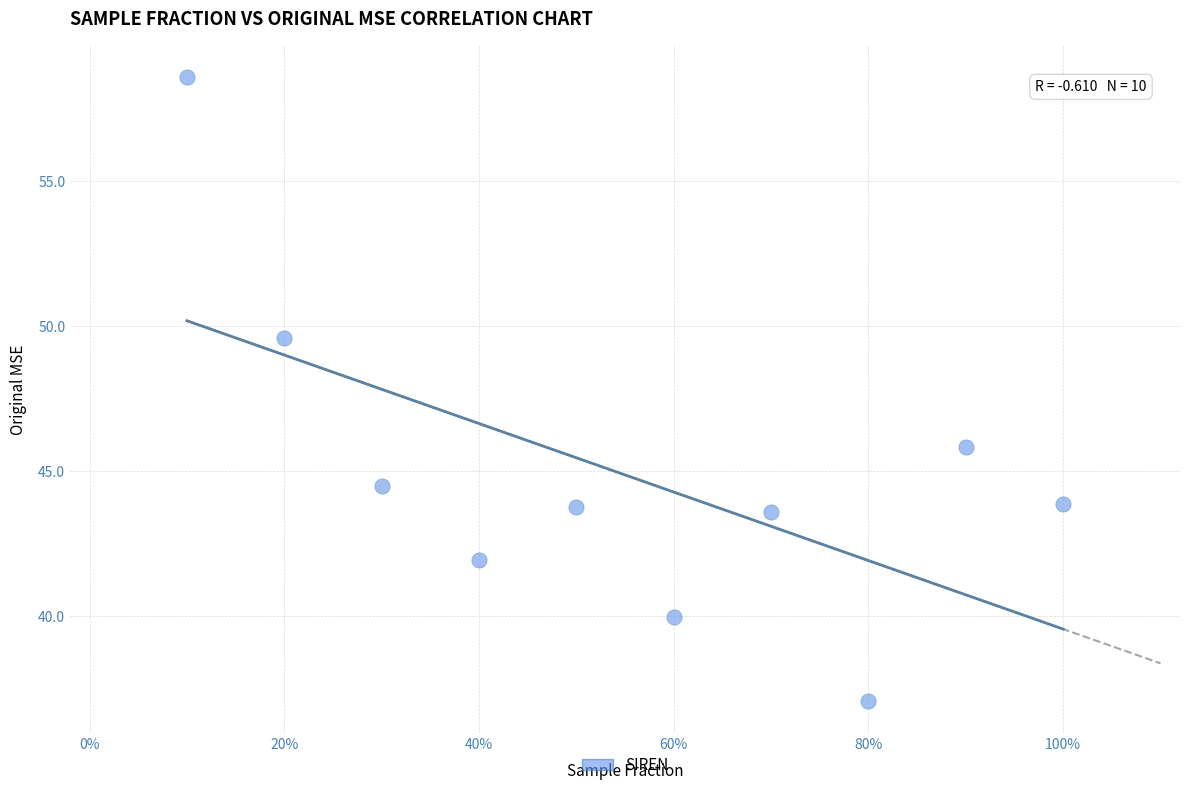

What is the average Y value?

44.9